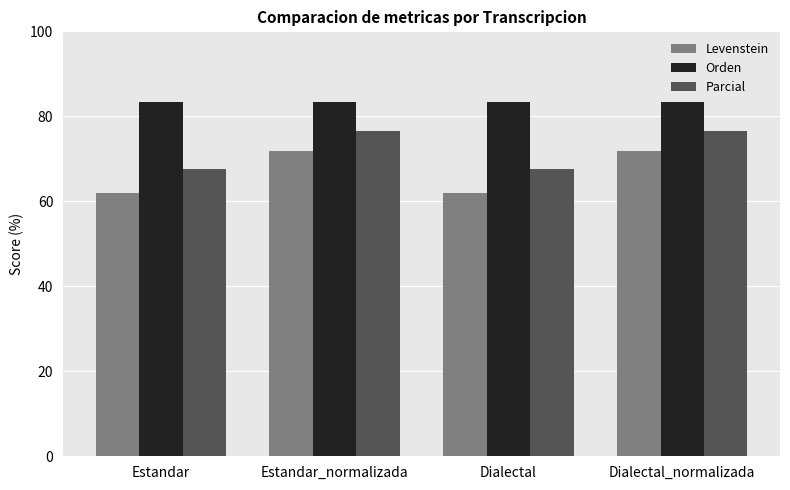

Rank the series at Dialectal_normalizada from highest to lowest value.

Orden, Parcial, Levenstein